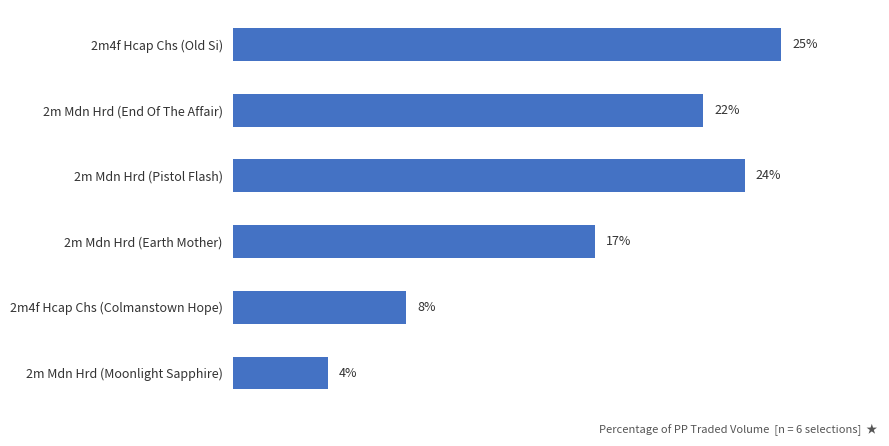

List the labels in order of value, smallest first.

2m Mdn Hrd (Moonlight Sapphire), 2m4f Hcap Chs (Colmanstown Hope), 2m Mdn Hrd (Earth Mother), 2m Mdn Hrd (End Of The Affair), 2m Mdn Hrd (Pistol Flash), 2m4f Hcap Chs (Old Si)